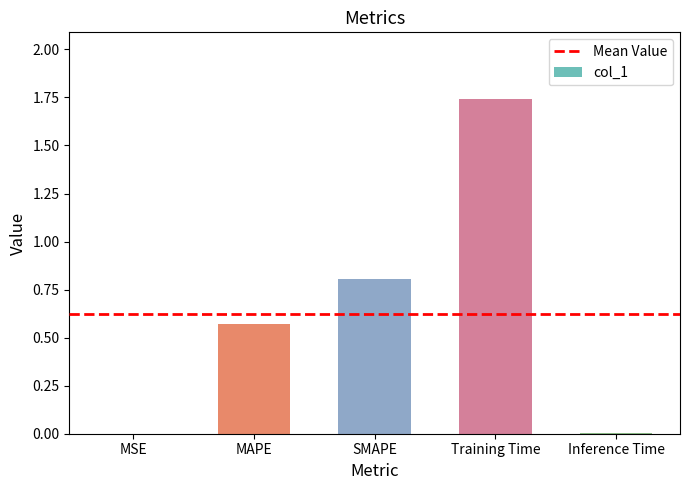

The chart shows a value of 0.2 at SMAPE. True or false?

False